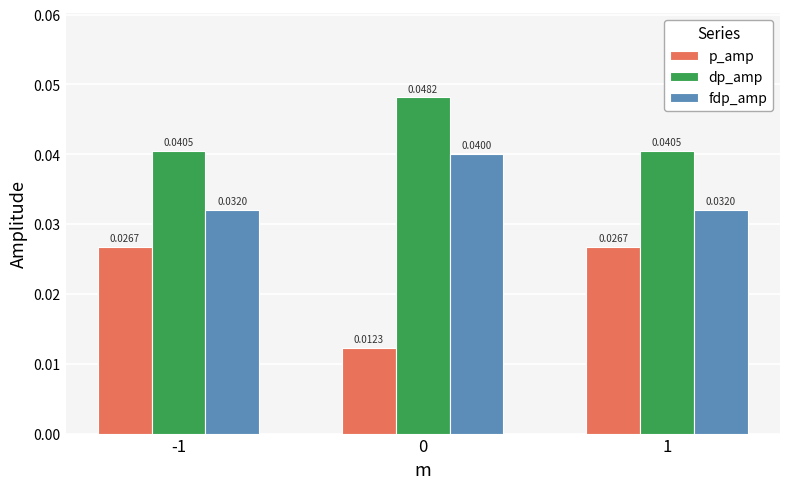

Which series has the largest total across all categories?

dp_amp